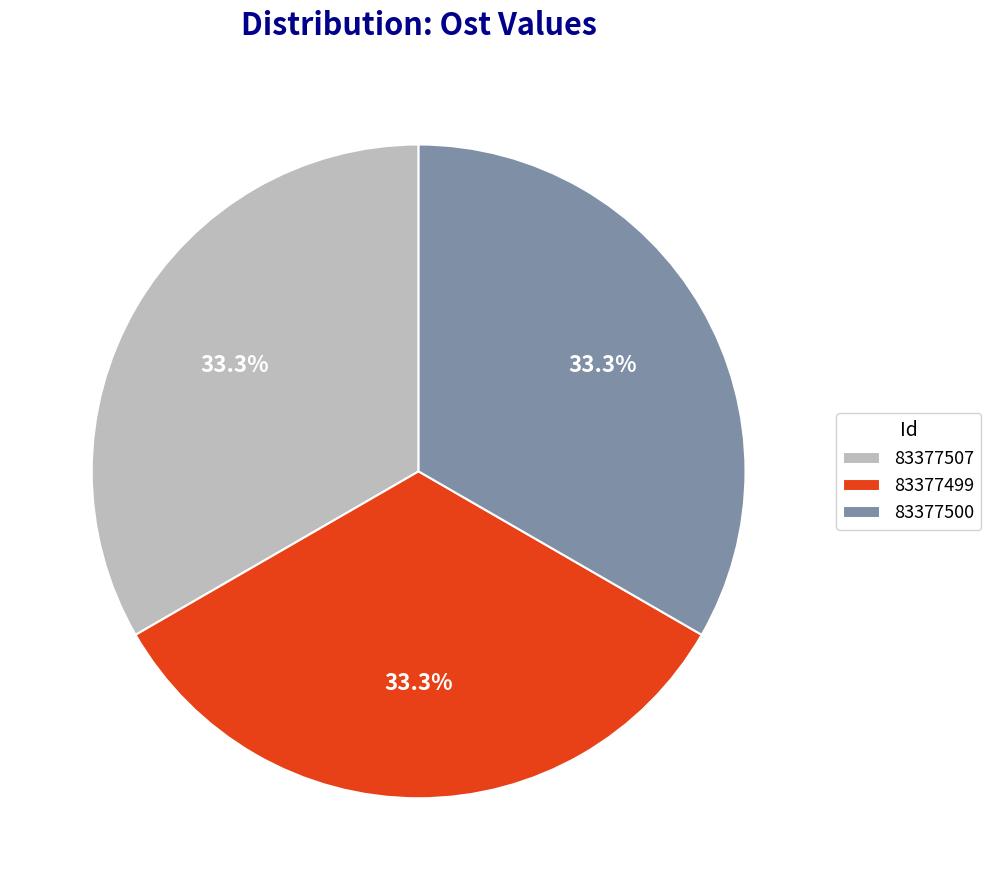

The 83377507 slice represents 25% of the pie. True or false?

False